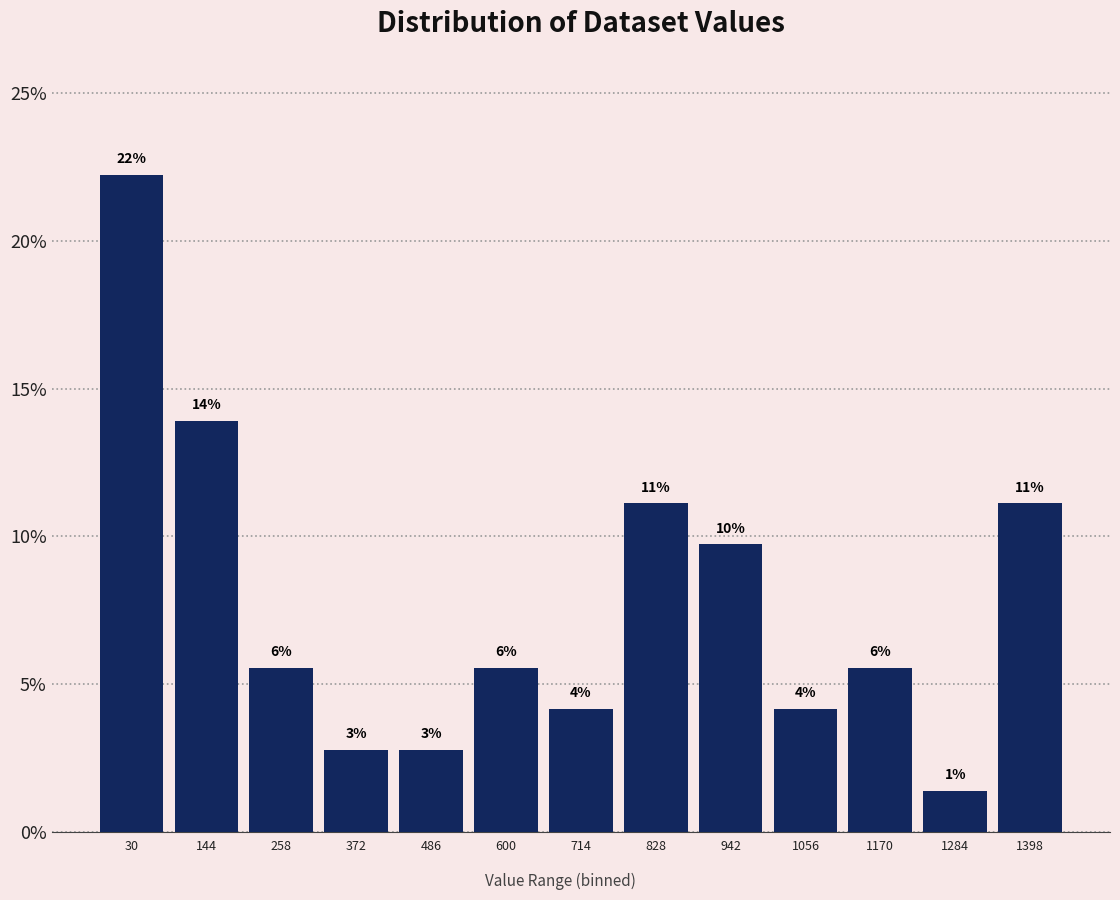

Does the chart contain any negative values?

No